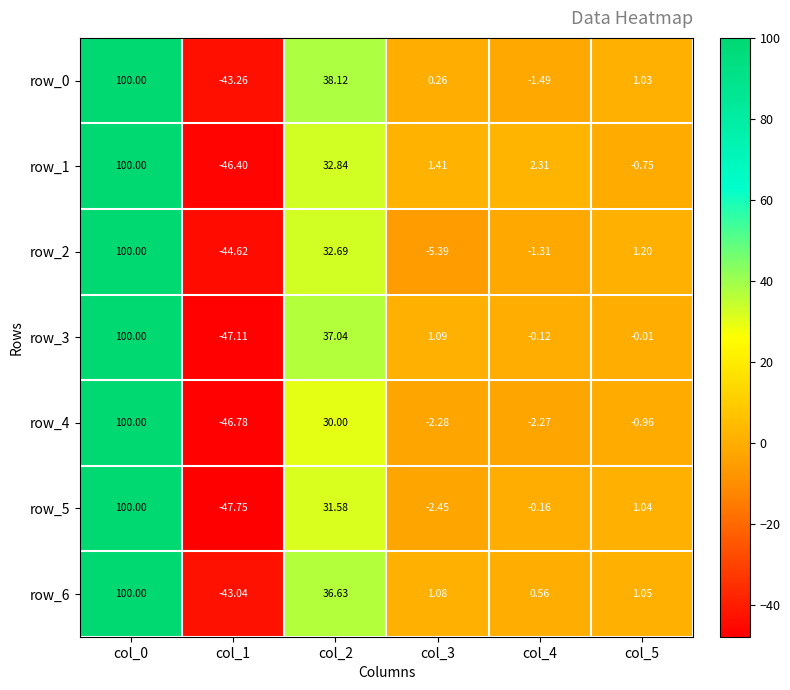

What is the highest value of the row_2 series?

100.0